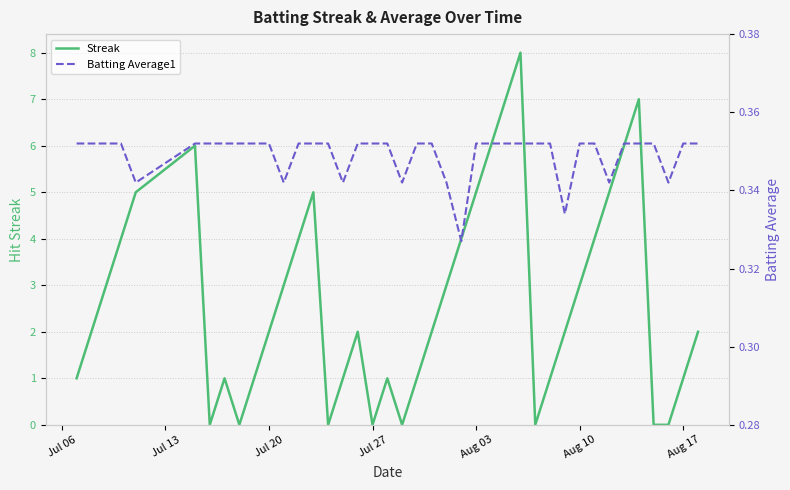

True or false: Streak has a value of 2 at Aug 10.

False